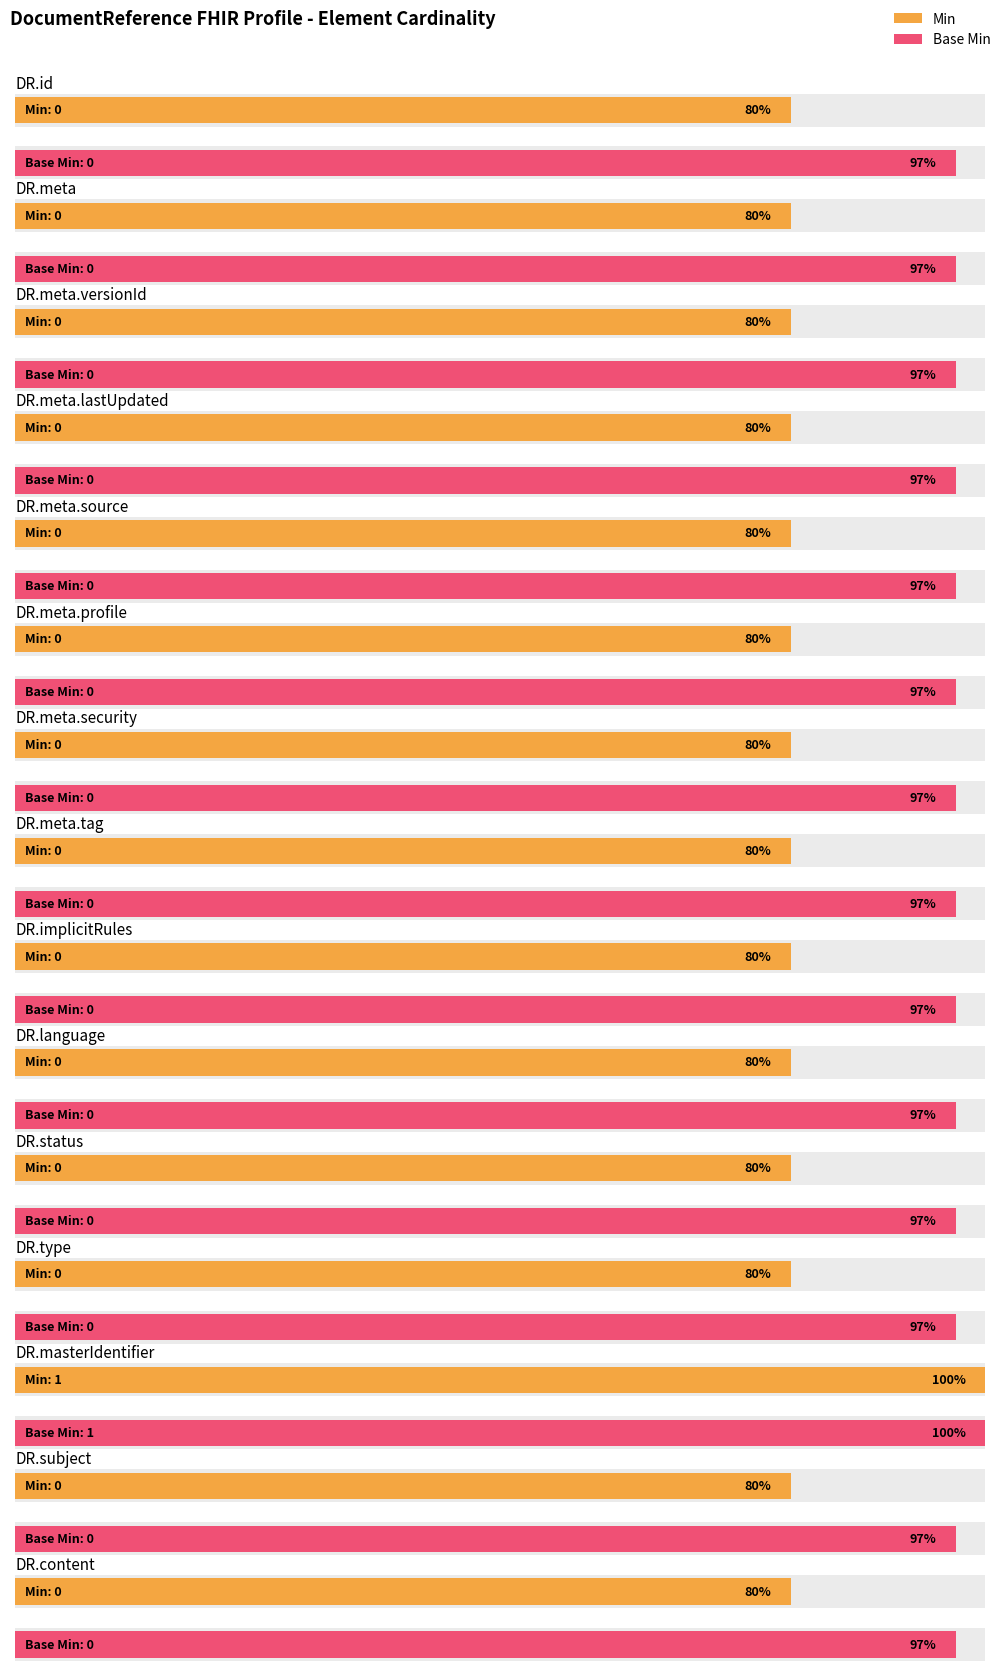

Rank the series by their maximum value, from highest to lowest.

Min, Base Min